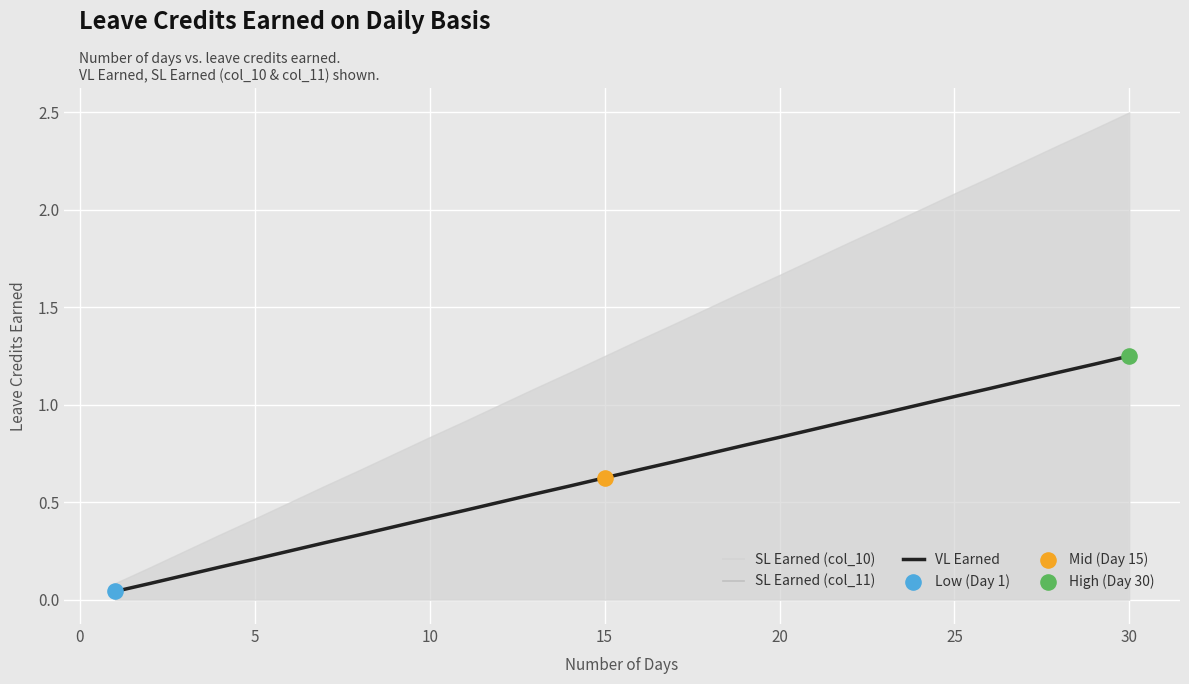

Which series has the widest spread of Y values?

SL Earned (col_10)